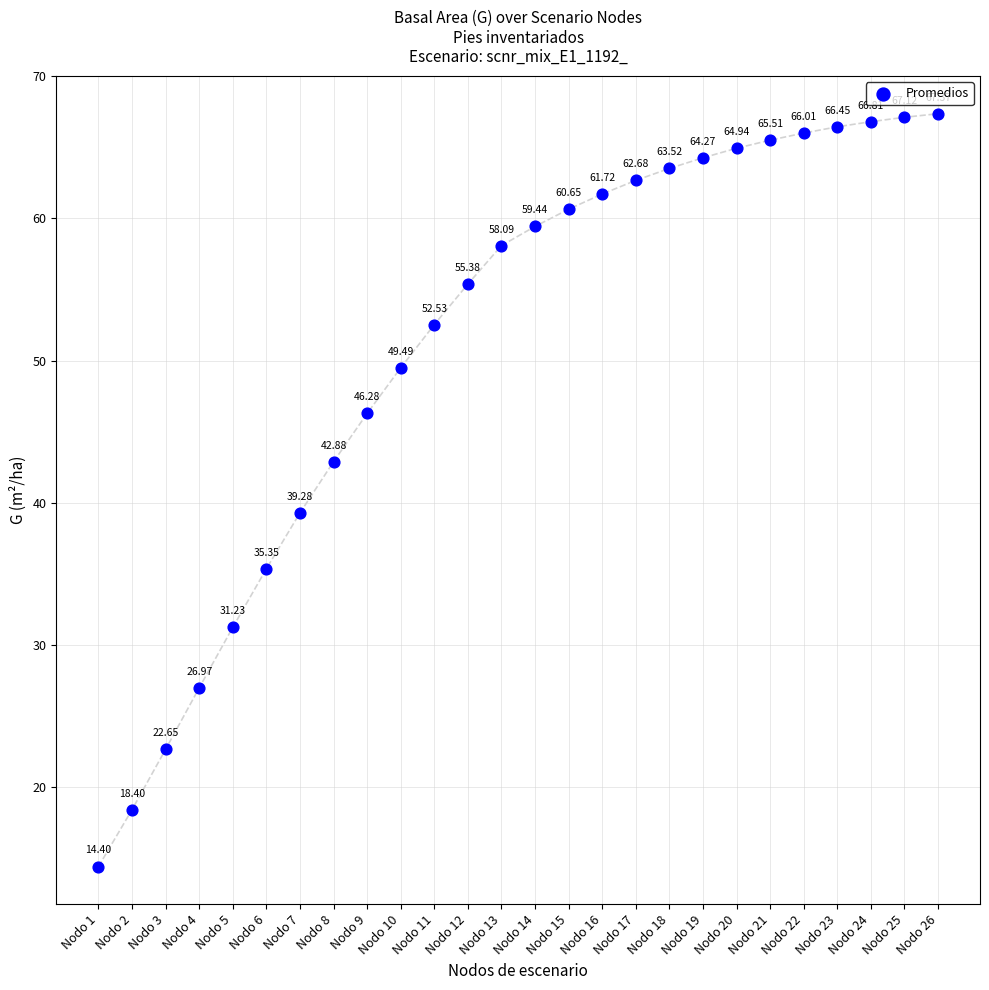

What is the range of Y values (max minus min)?

53.0